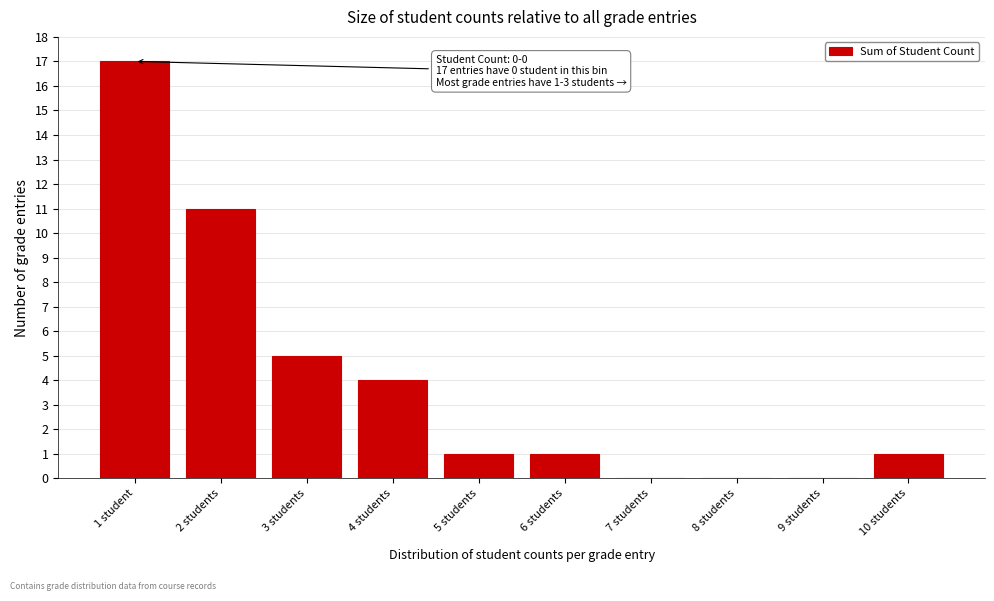

Reading left to right, transcribe all the data shown in this chart.

1 student=17	2 students=11	3 students=5	4 students=4	5 students=1	6 students=1	7 students=0	8 students=0	9 students=0	10 students=1